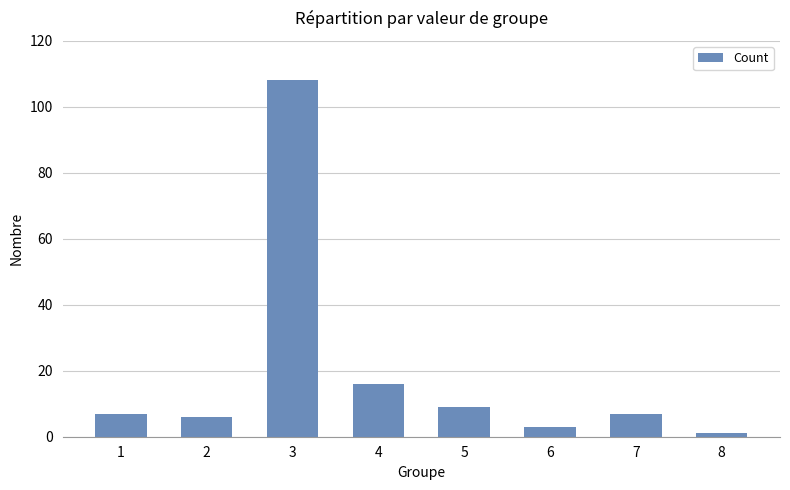

What is the maximum value shown in the chart?

108